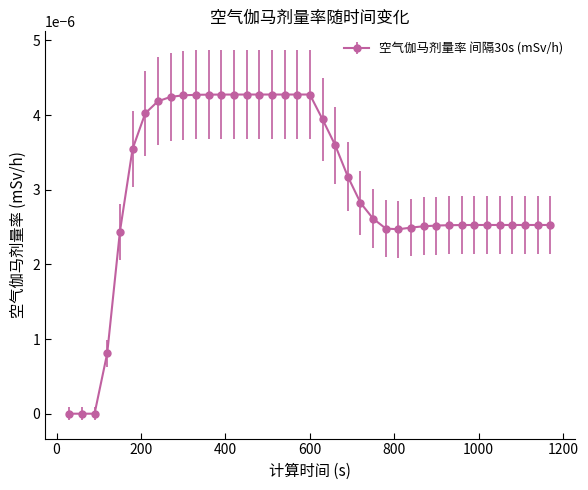

How many data points does each series have?

39